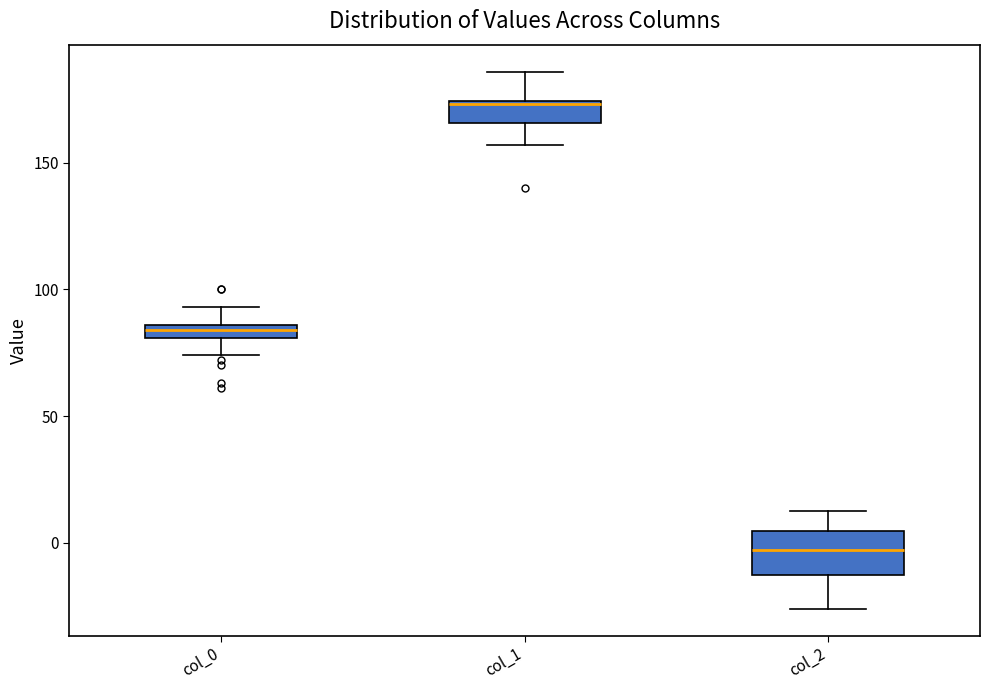

Comparing the boxes themselves (not the whiskers), which one is the tallest?

col_2